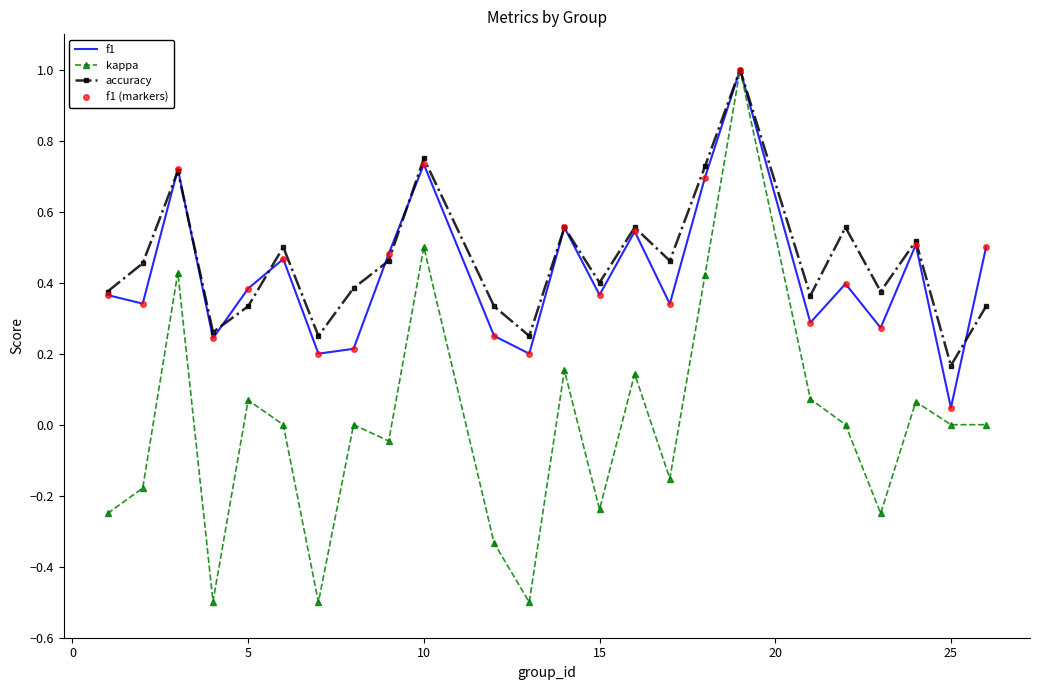

How many interior local peaks does the kappa series have?

8